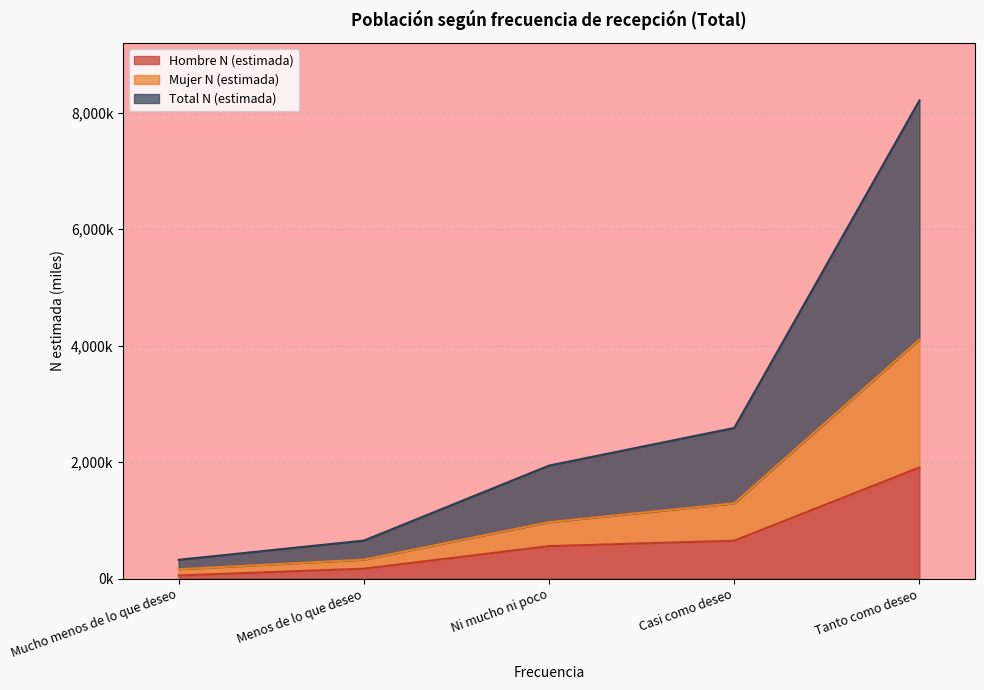

What are all the series names shown in the legend?

Hombre N (estimada), Mujer N (estimada), Total N (estimada)